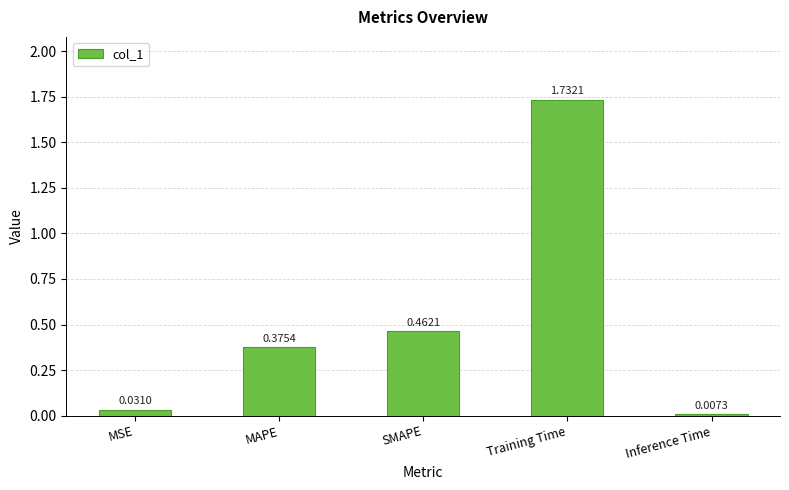

How many bars are there in total?

5